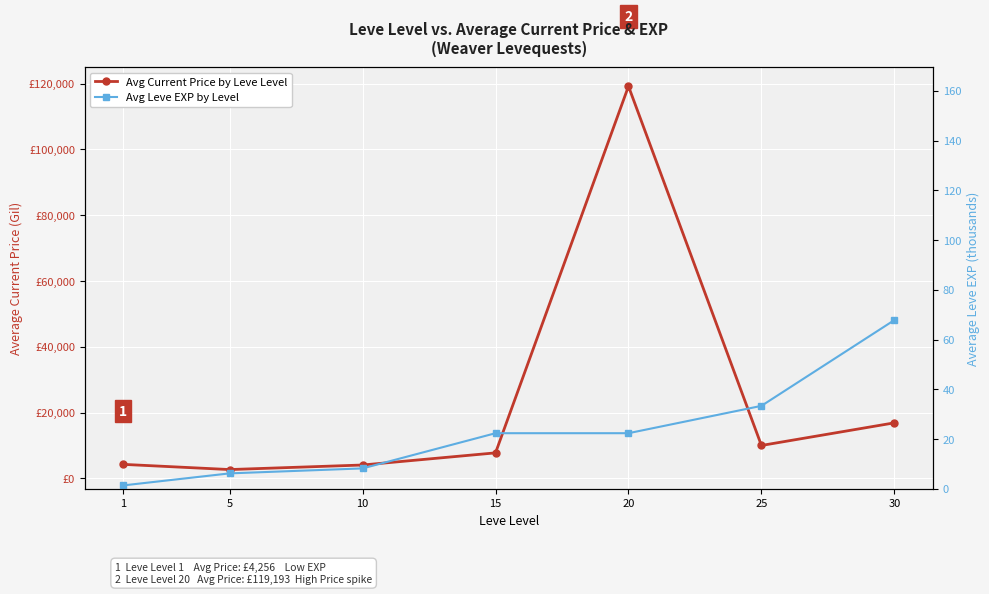

List the series in order of their overall mean, lowest first.

Avg Leve EXP by Level, Avg Current Price by Leve Level